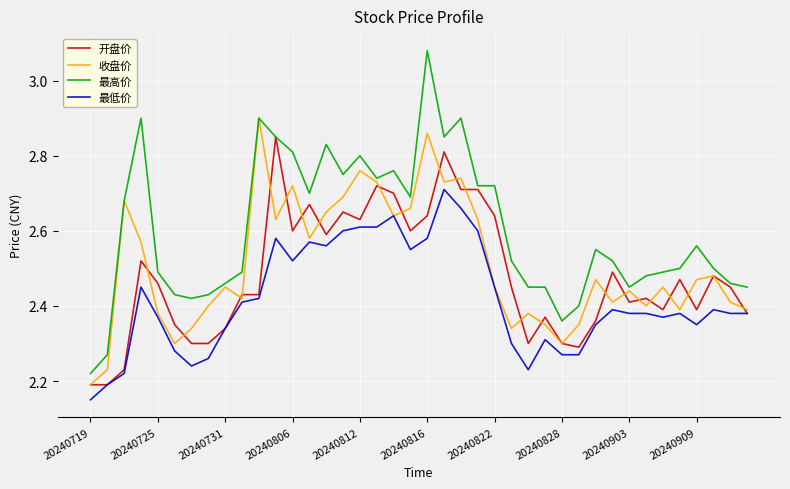

What is the difference between the second highest and minimum values in the 最高价 series?

0.7